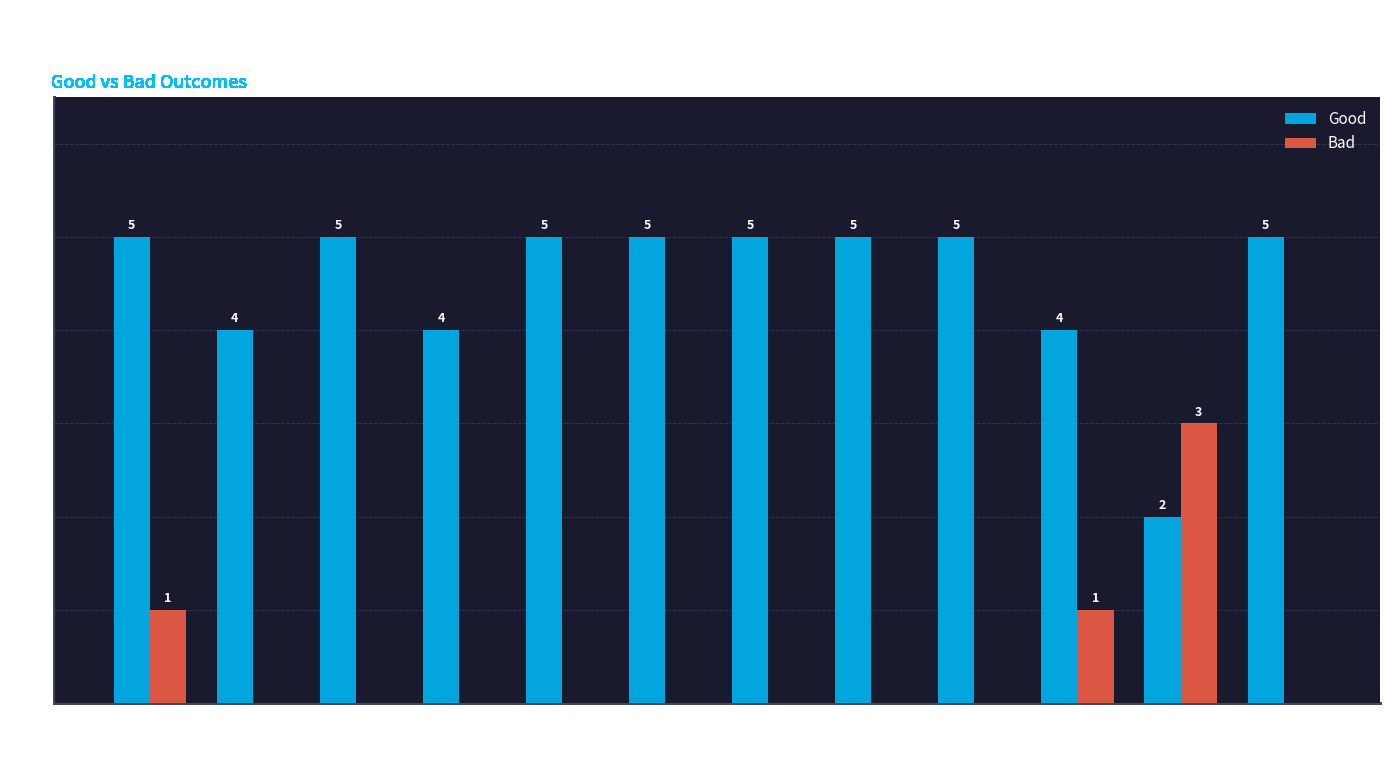

What is the sum of all Bad values?

5